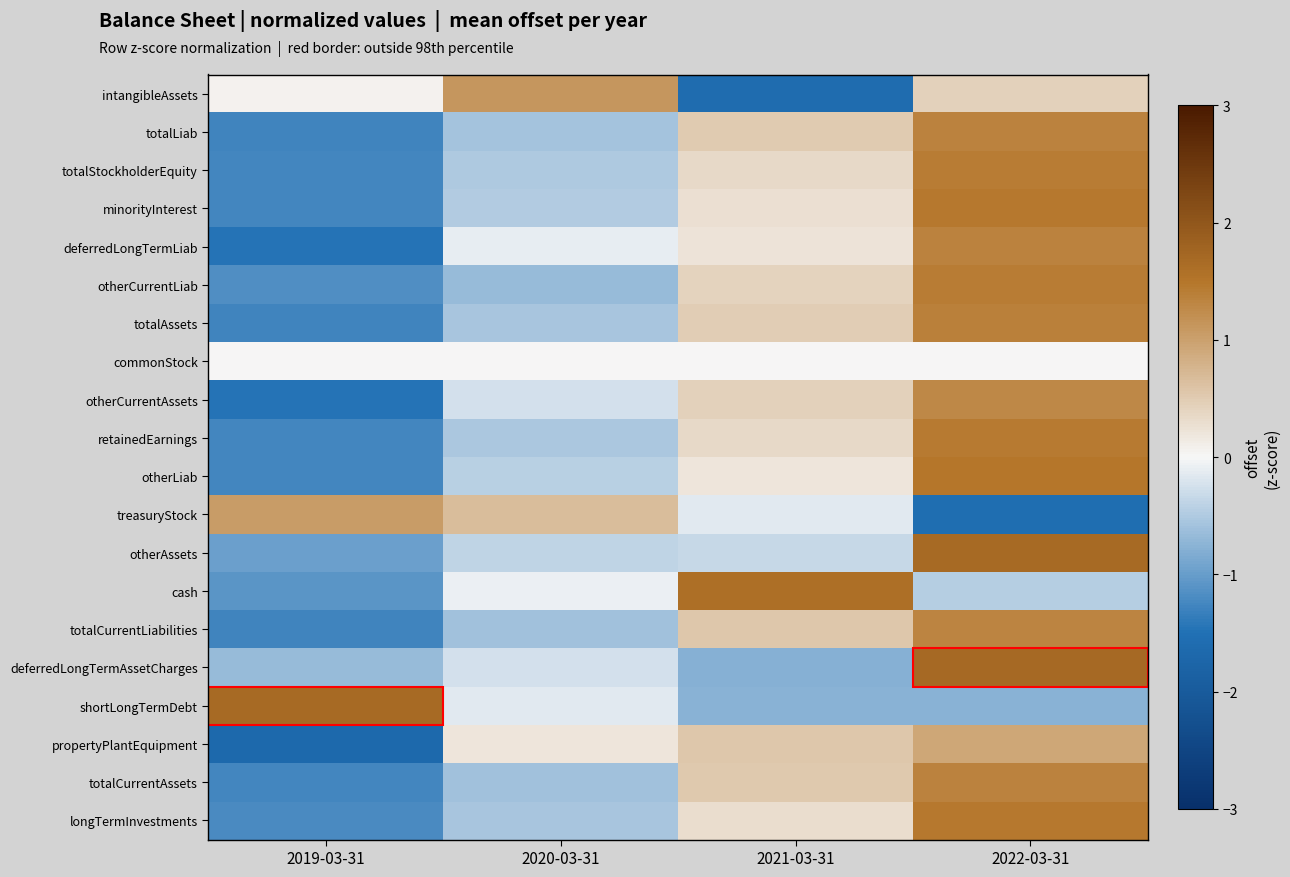

List the series in order of their peak value, lowest first.

commonStock, propertyPlantEquipment, treasuryStock, intangibleAssets, otherCurrentAssets, totalCurrentLiabilities, totalCurrentAssets, totalLiab, deferredLongTermLiab, totalAssets, otherCurrentLiab, totalStockholderEquity, retainedEarnings, minorityInterest, longTermInvestments, otherLiab, cash, otherAssets, shortLongTermDebt, deferredLongTermAssetCharges